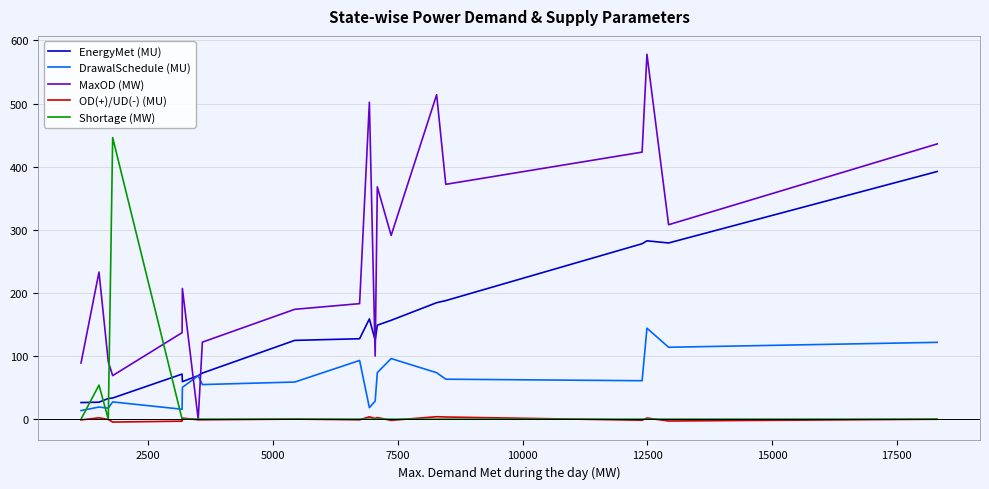

What is the highest value of the EnergyMet (MU) series?

392.3